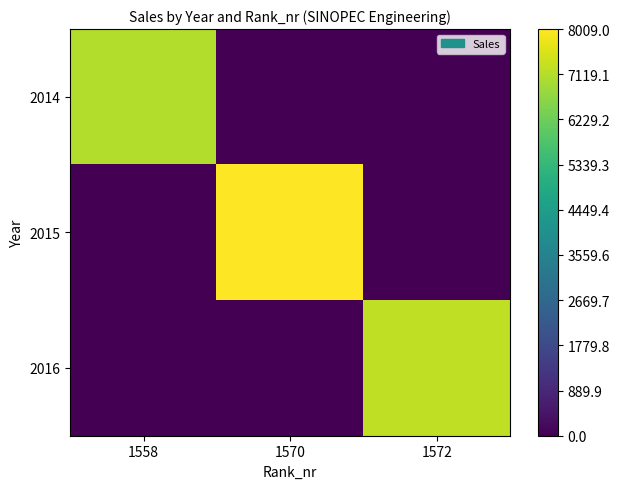

At 1570, list the series in order from largest to smallest.

2015, 2014, 2016